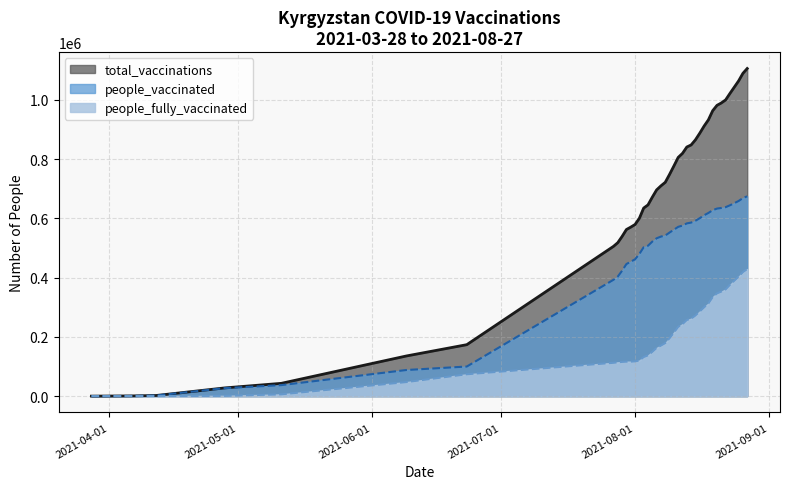

What is the difference between the maximum and minimum values in the total_vaccinations series?

1106146